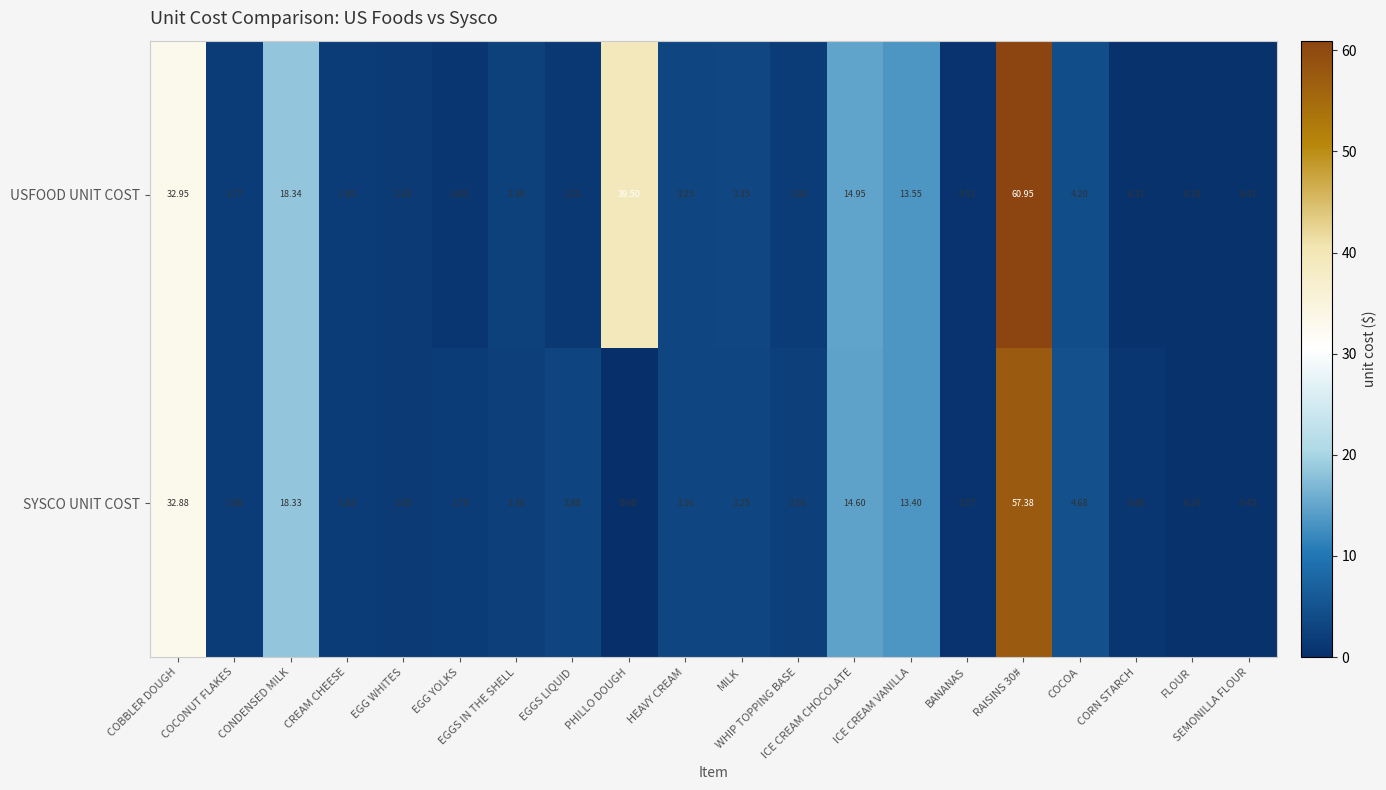

Which series has the widest spread of values?

USFOOD UNIT COST